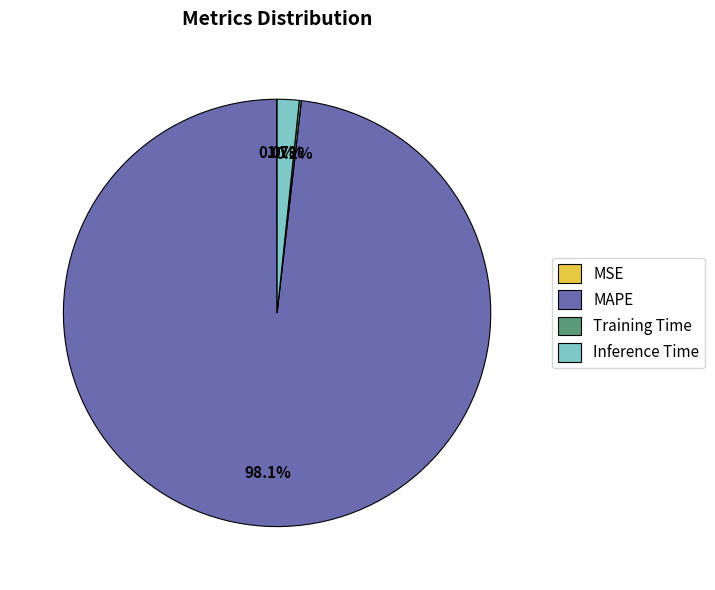

Which has a higher value, Inference Time or MAPE?

MAPE